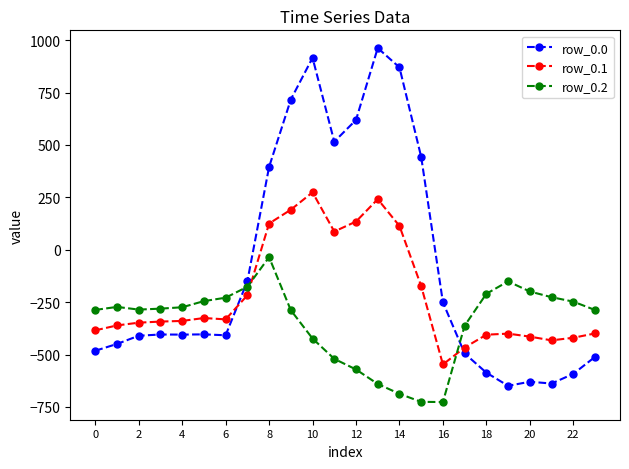

Rank the series by their average value, from lowest to highest.

row_0.2, row_0.1, row_0.0